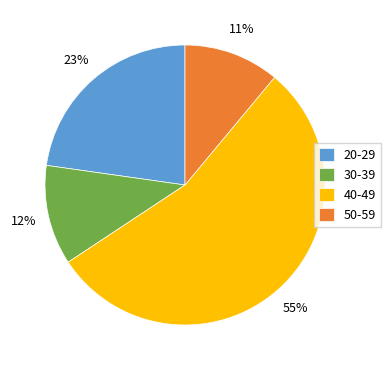

Which slice is the largest?

40-49